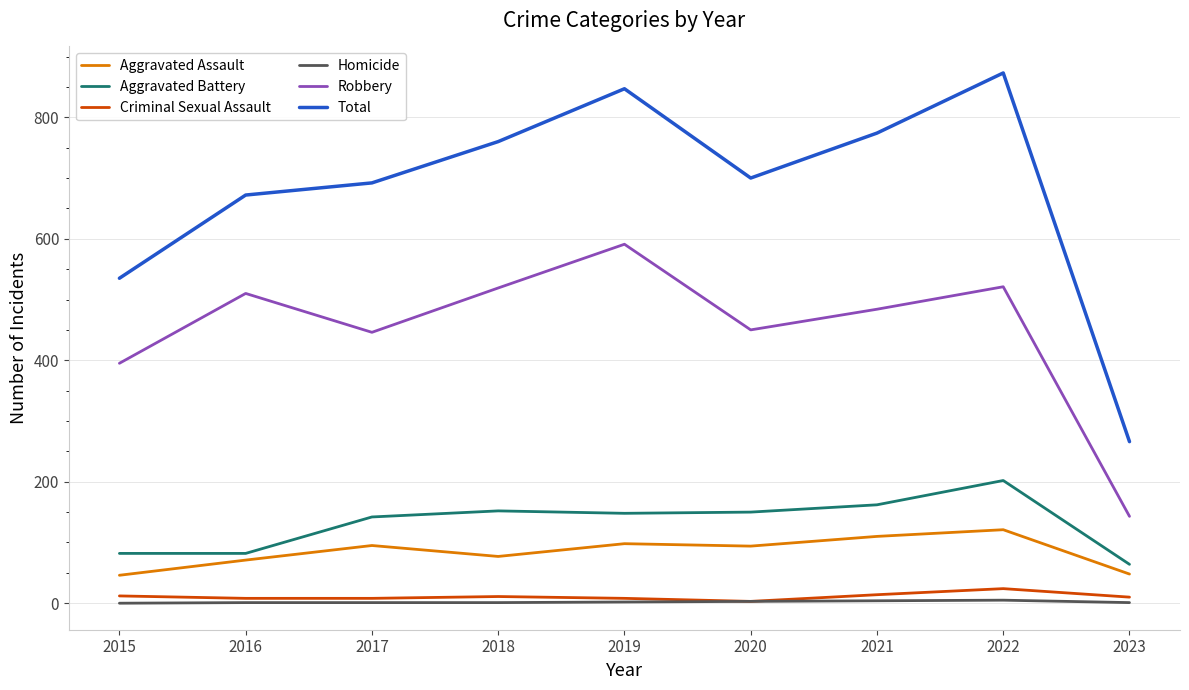

What is the highest value of the Criminal Sexual Assault series?

24